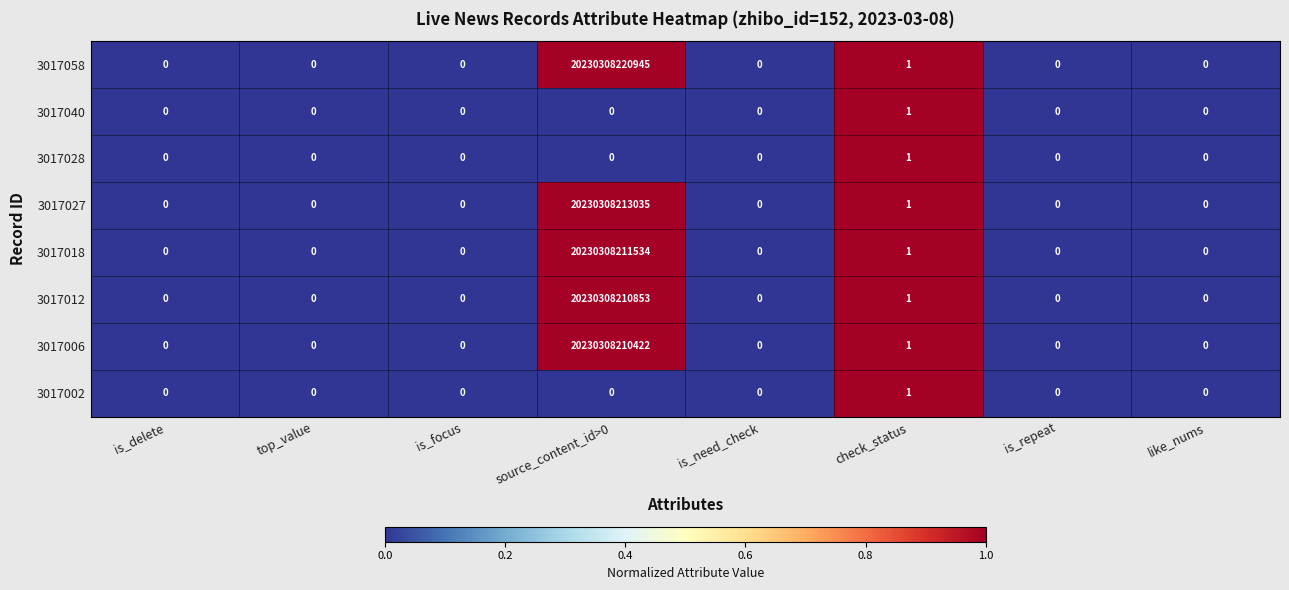

Where is 3017040 nearest to the value 0?

is_delete